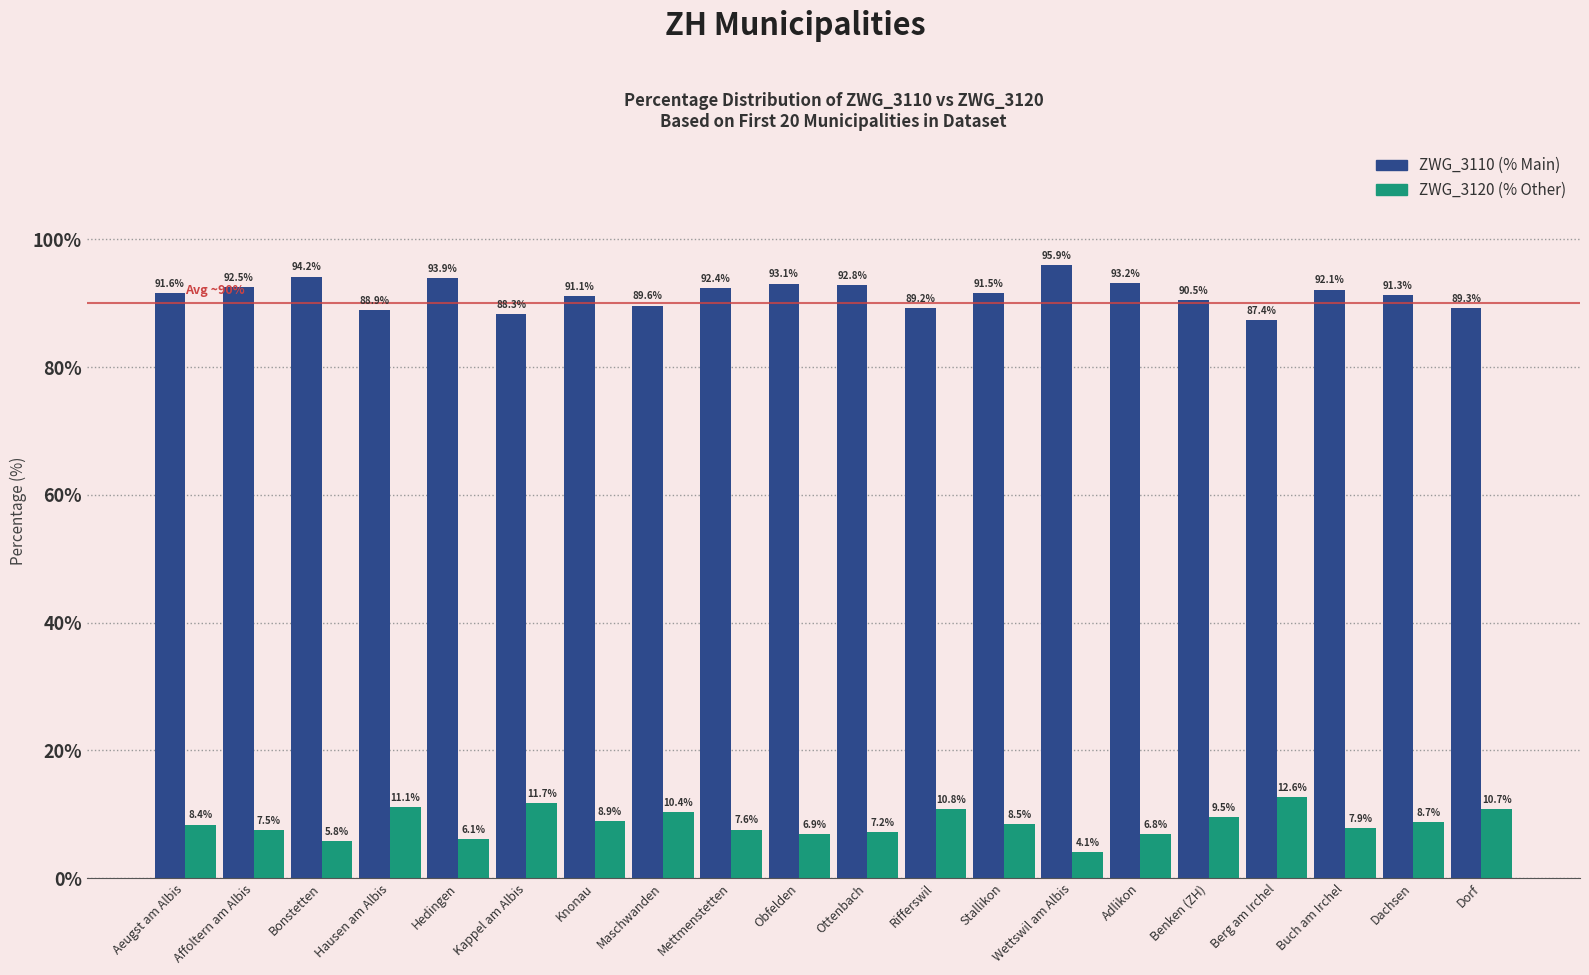

At which label does ZWG_3120 (% Other) first exceed 8?

Aeugst am Albis